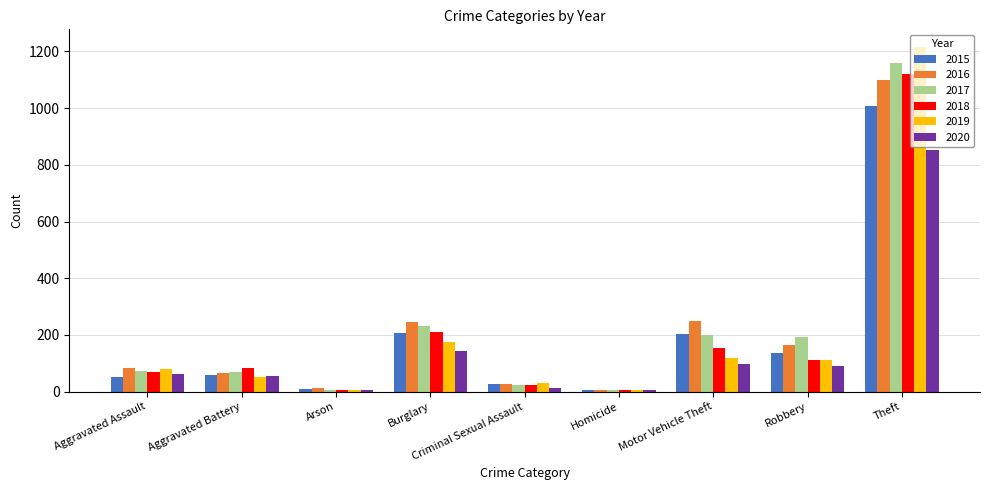

Rank the series by their maximum value, from highest to lowest.

2019, 2017, 2018, 2016, 2015, 2020